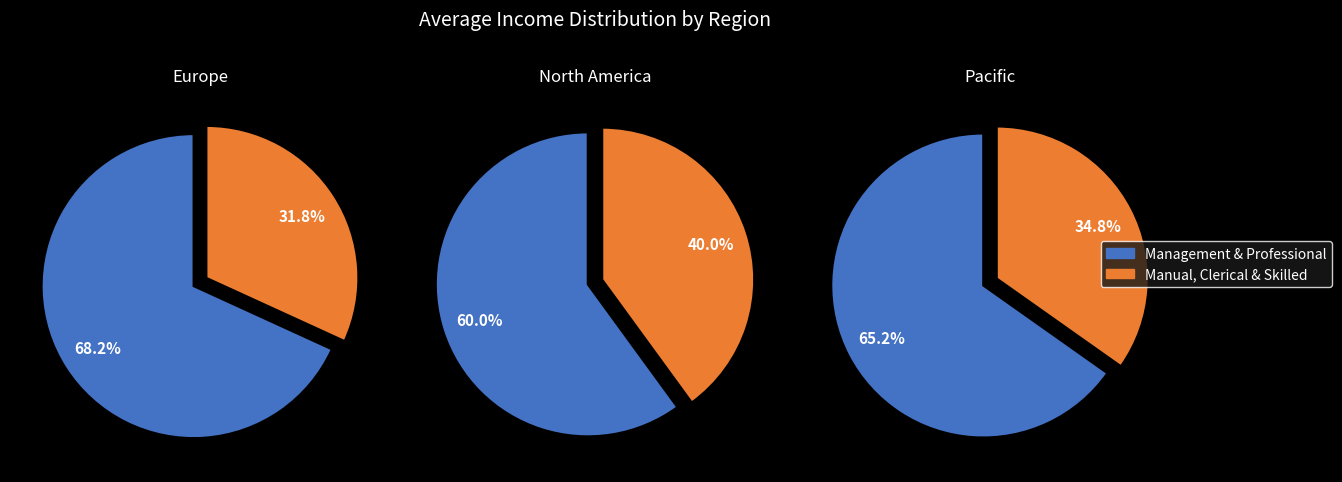

What percentage do Pacific and Europe together represent?

62.5%